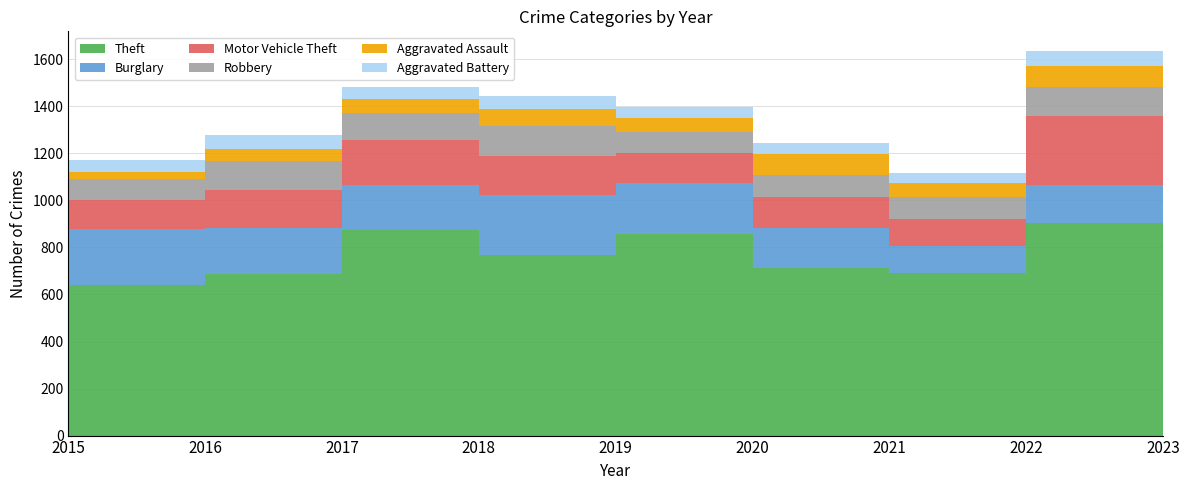

Reading right to left, what are all the values shown in this chart?

Theft: 244	905	691	714	855	767	873	689	641
Burglary: 47	161	117	167	221	257	192	194	236
Motor Vehicle Theft: 117	291	113	134	125	164	191	163	125
Robbery: 26	125	95	94	89	130	115	123	87
Aggravated Assault: 31	89	58	88	61	72	59	50	31
Aggravated Battery: 26	66	43	48	45	52	54	60	50